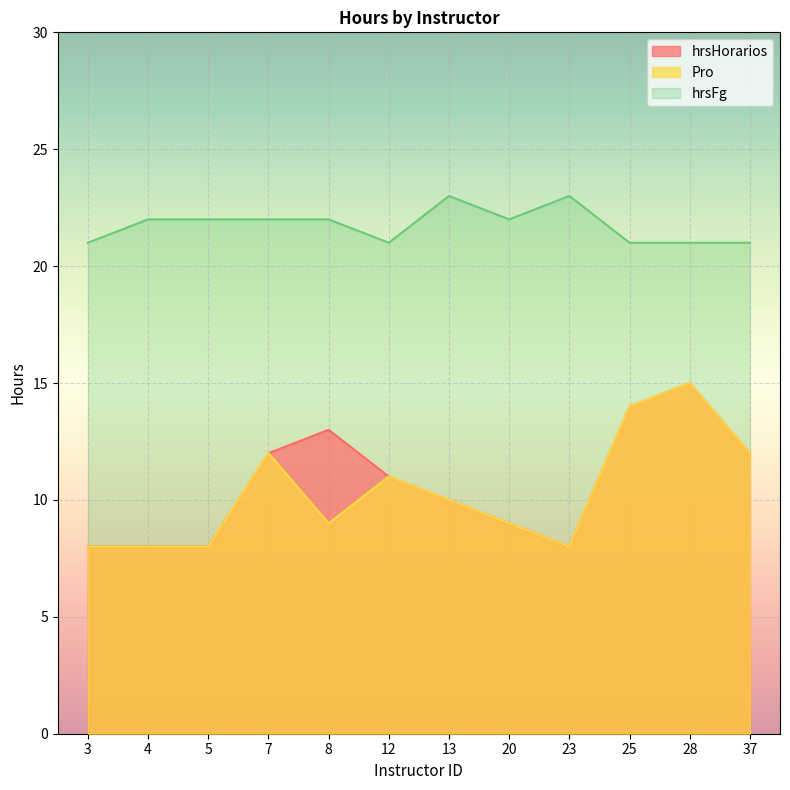

Where is Pro nearest to the value 11?

12